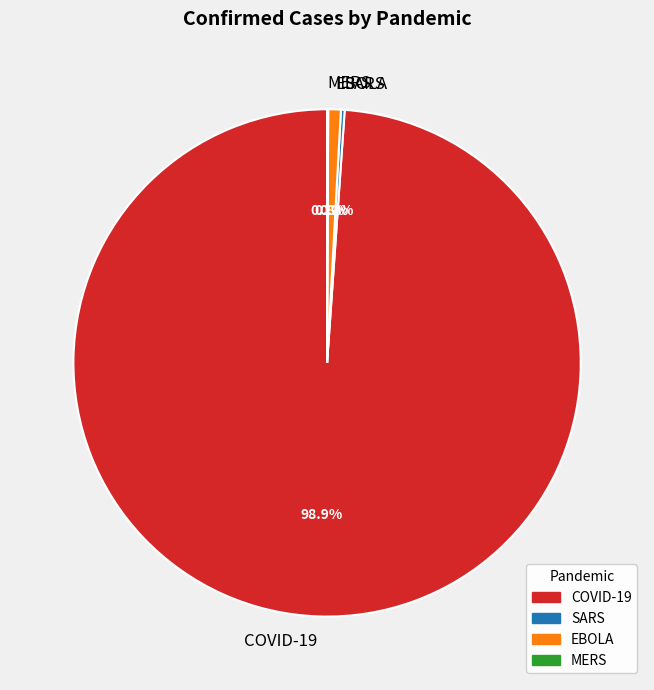

To the nearest percent, what portion does COVID-19 represent?

99%